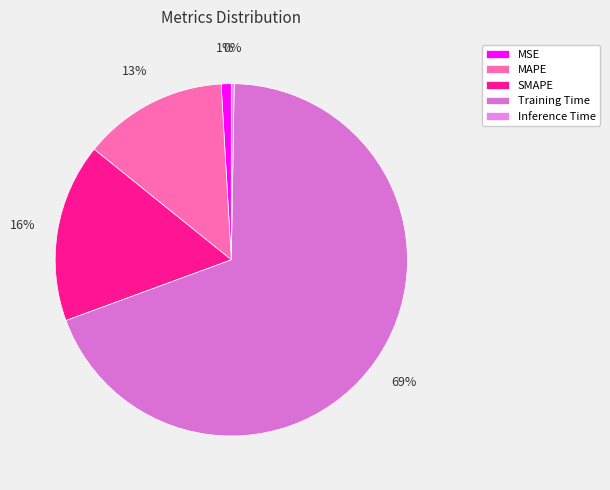

True or false: MSE accounts for 11% of the total.

False